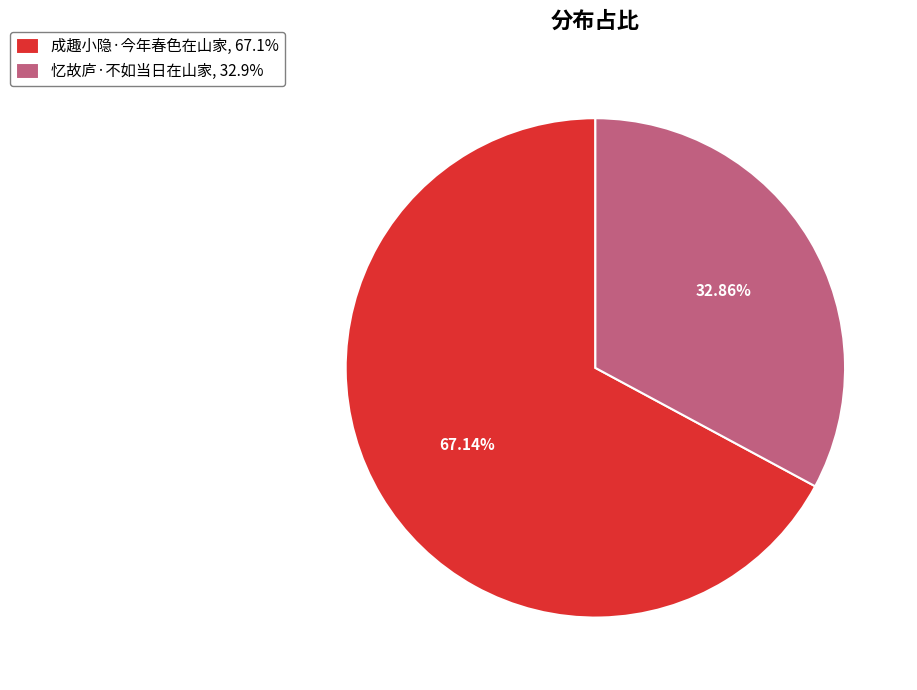

True or false: 忆故庐·不如当日在山家 accounts for 33% of the total.

True